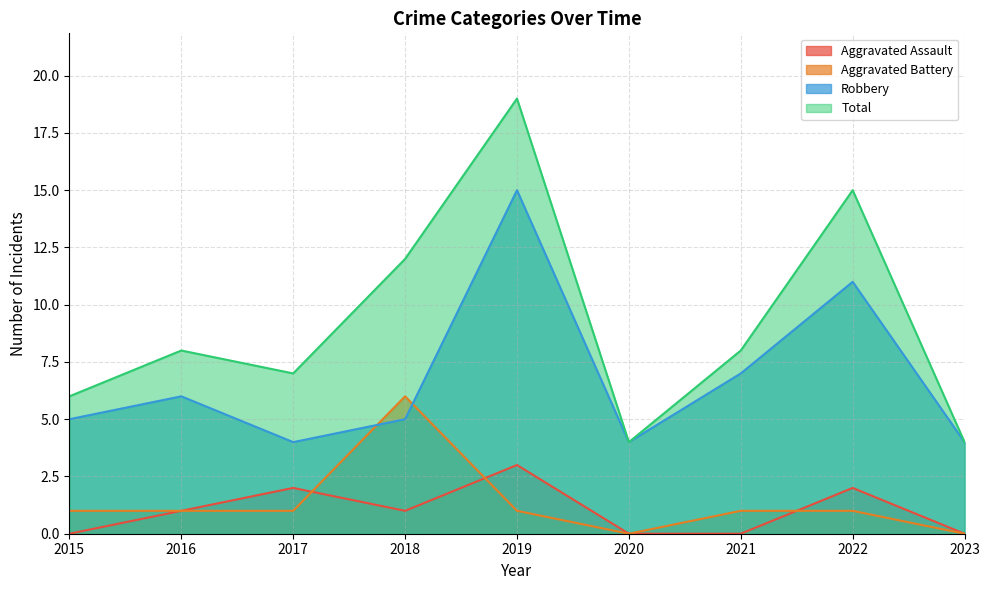

At how many categories does at least one series exceed 7?

5